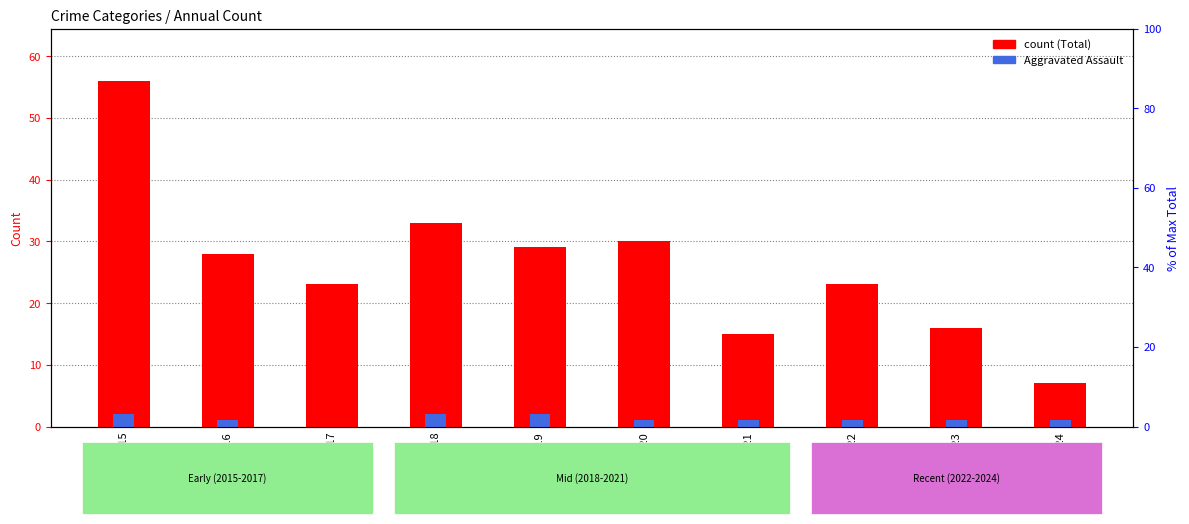

Between 2022 and 2018, which is larger?

2018